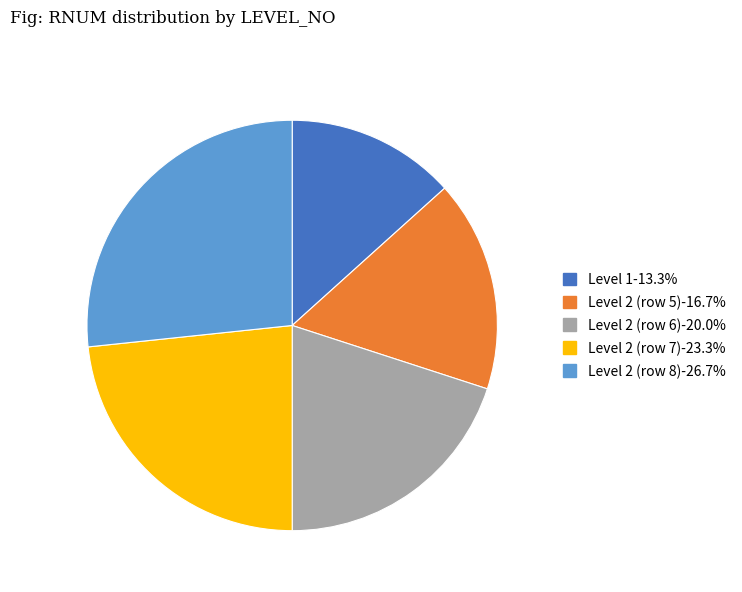

Does Level 2 (row 6)-20.0% account for over 50% of the chart?

No